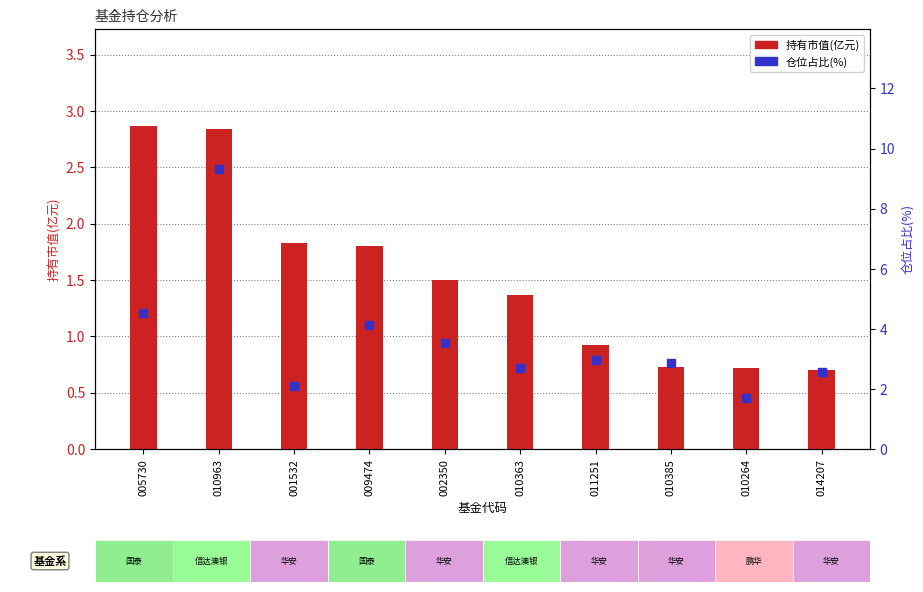

Which series reaches the minimum Y coordinate?

持有市值(亿元)